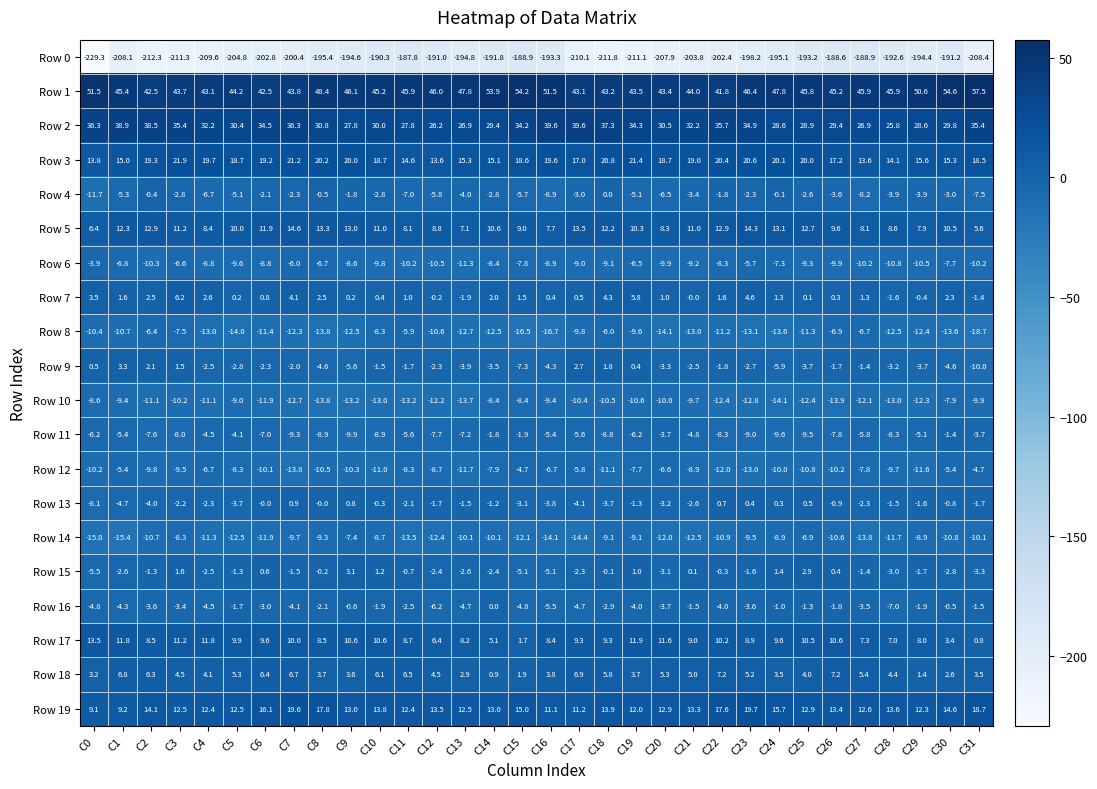

Which series has the largest range (max minus min)?

Row 0